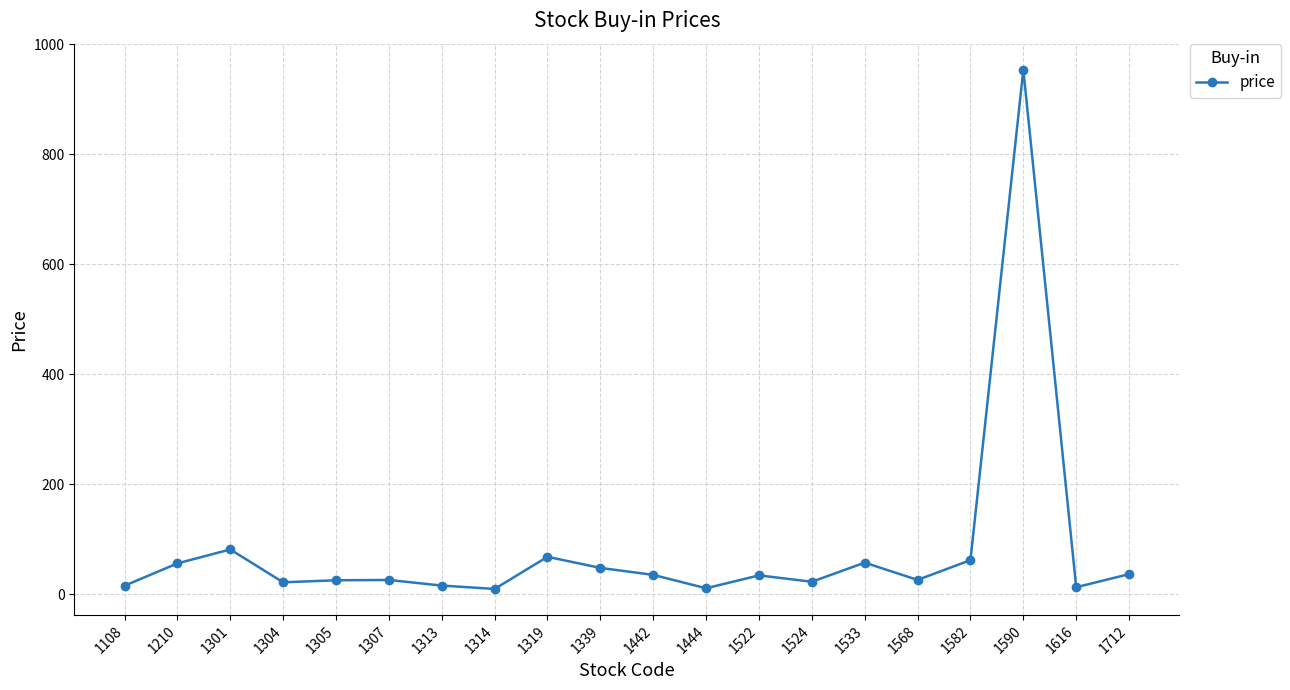

What is the smallest value displayed?

9.7